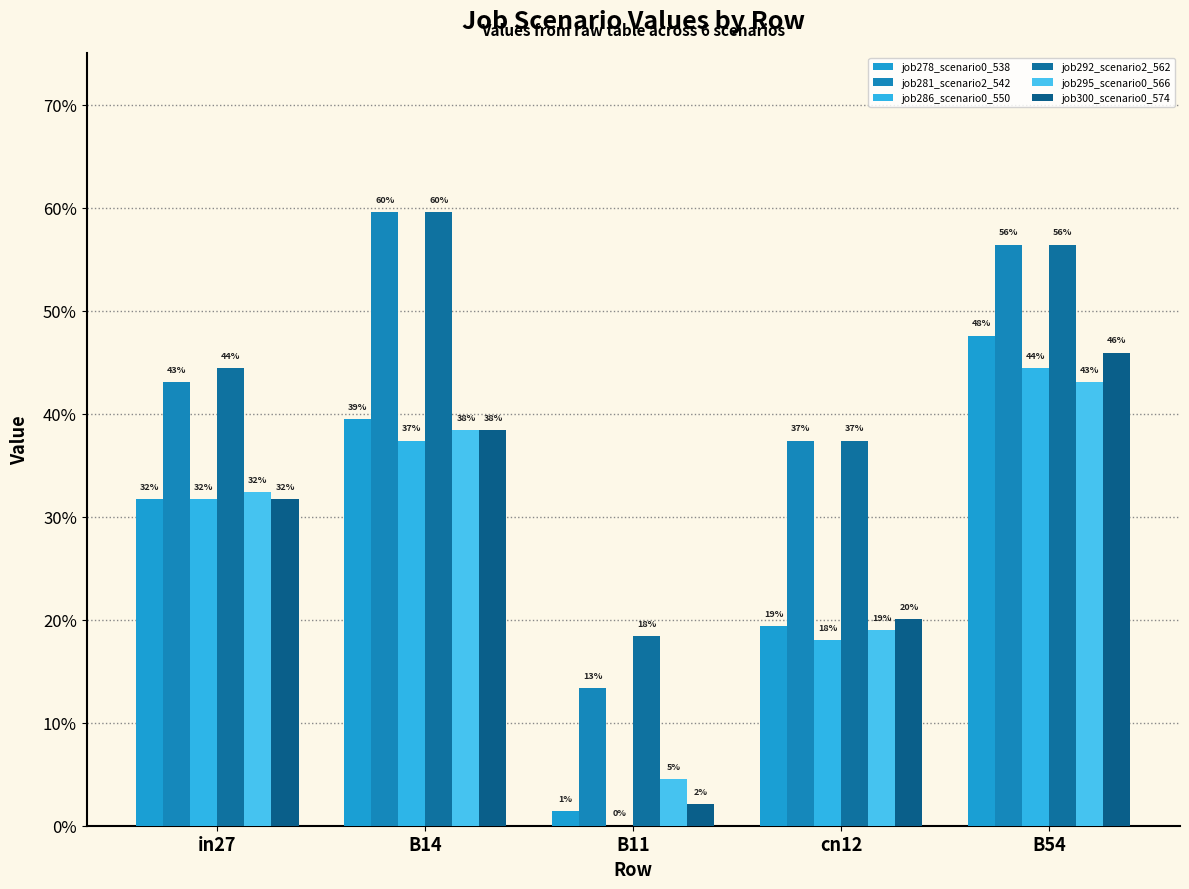

At which category is the sum across all series the highest?

B54